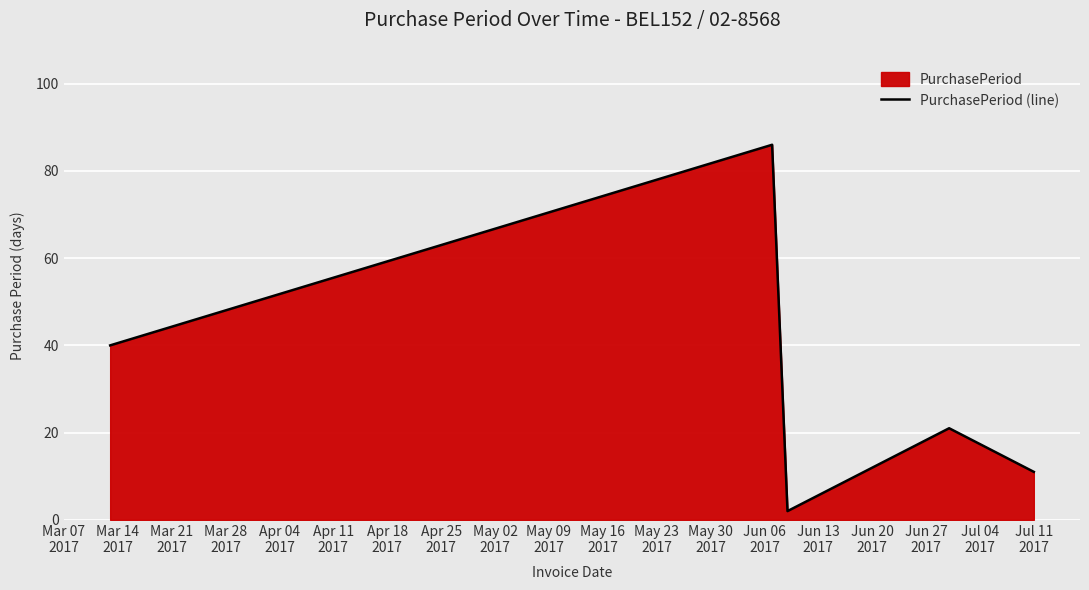

What is the maximum value shown in the chart?

86